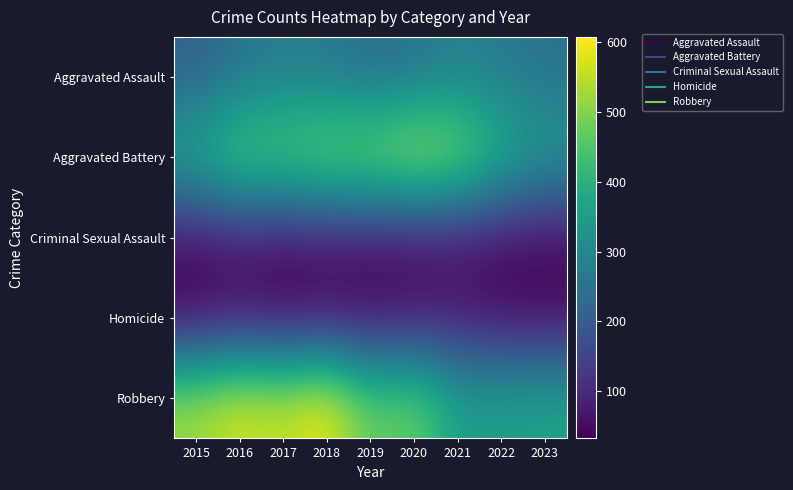

Which label corresponds to the largest value in the chart?

2018